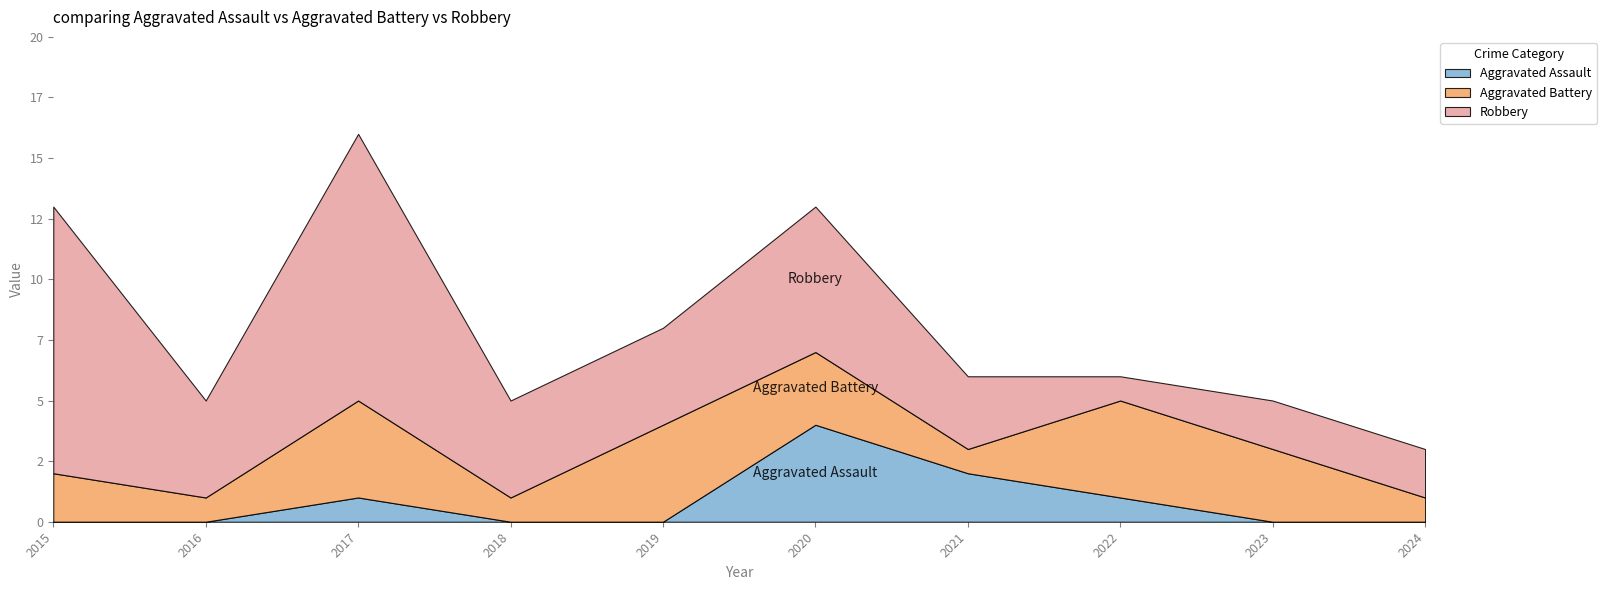

How many distinct data groups are displayed?

3